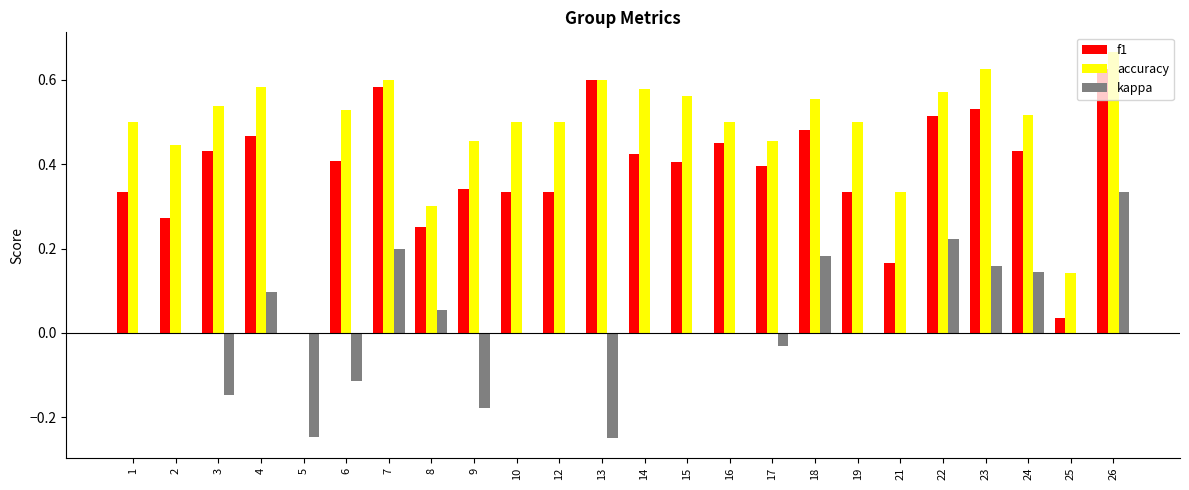

How many categories are shown in the chart?

24